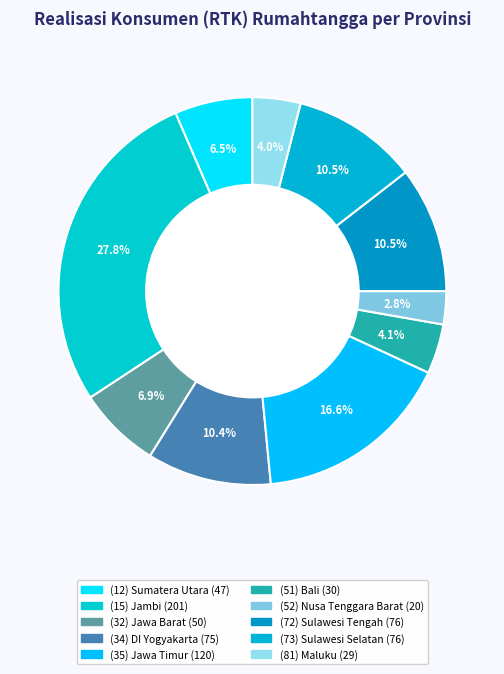

How many slices are in this pie chart?

10